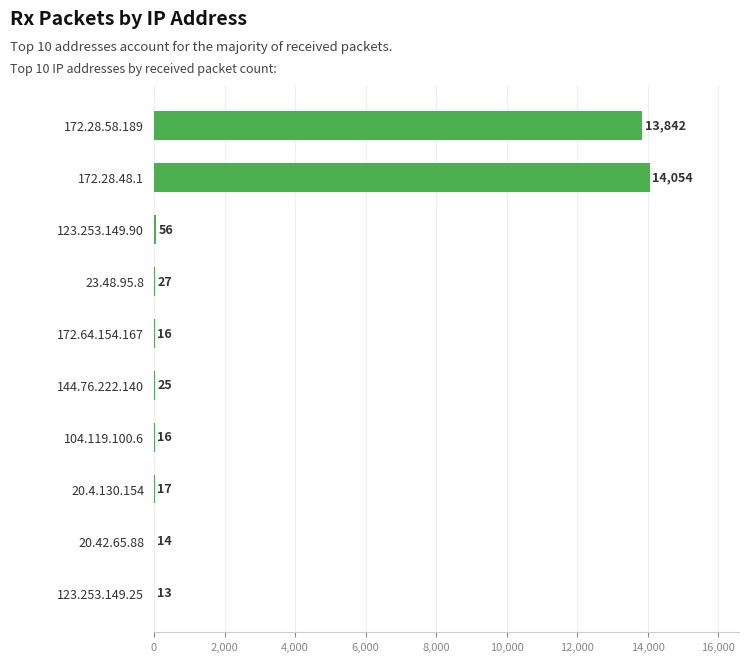

Which category has the highest value across all series?

172.28.48.1